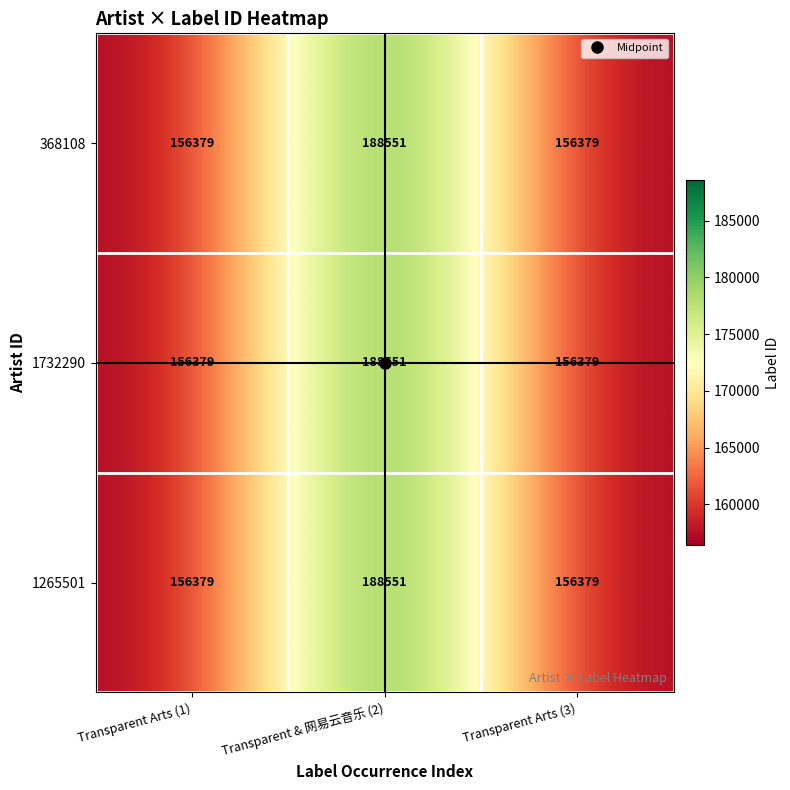

How many 1265501 values are between 156379 and 188551?

3